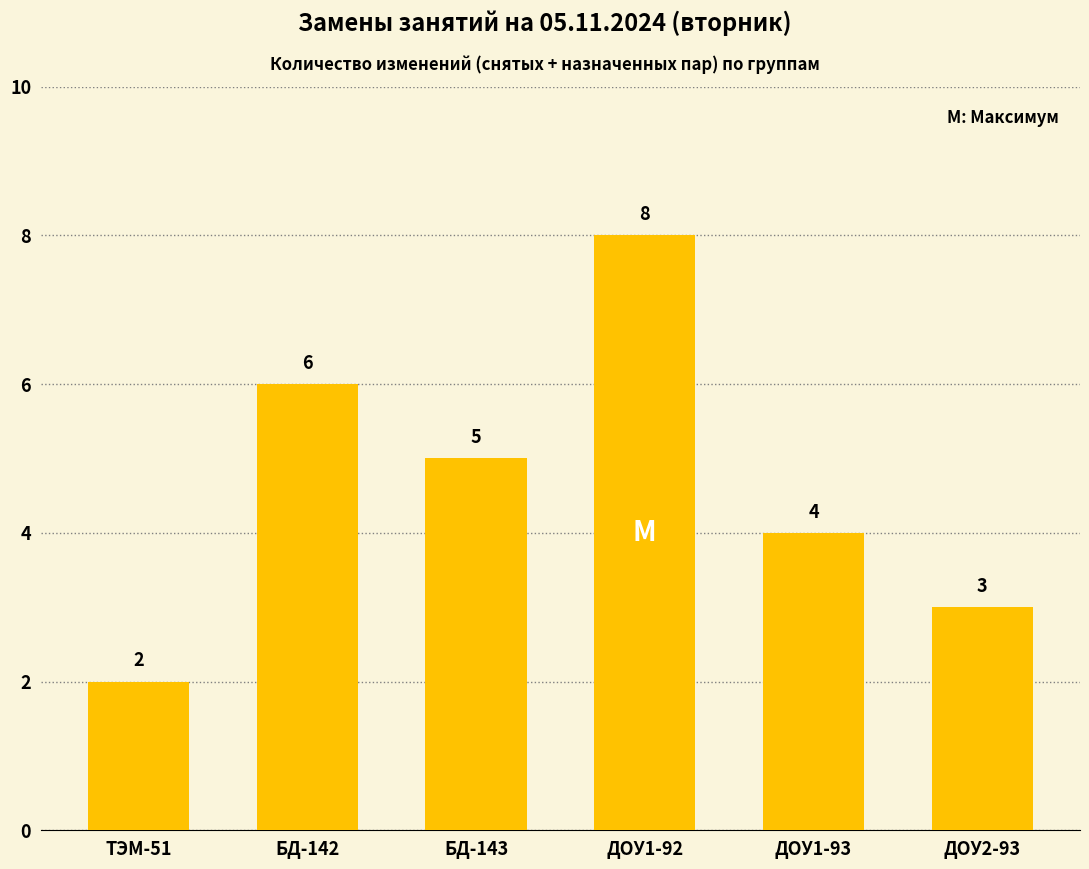

What position from the right is ДОУ1-92?

3